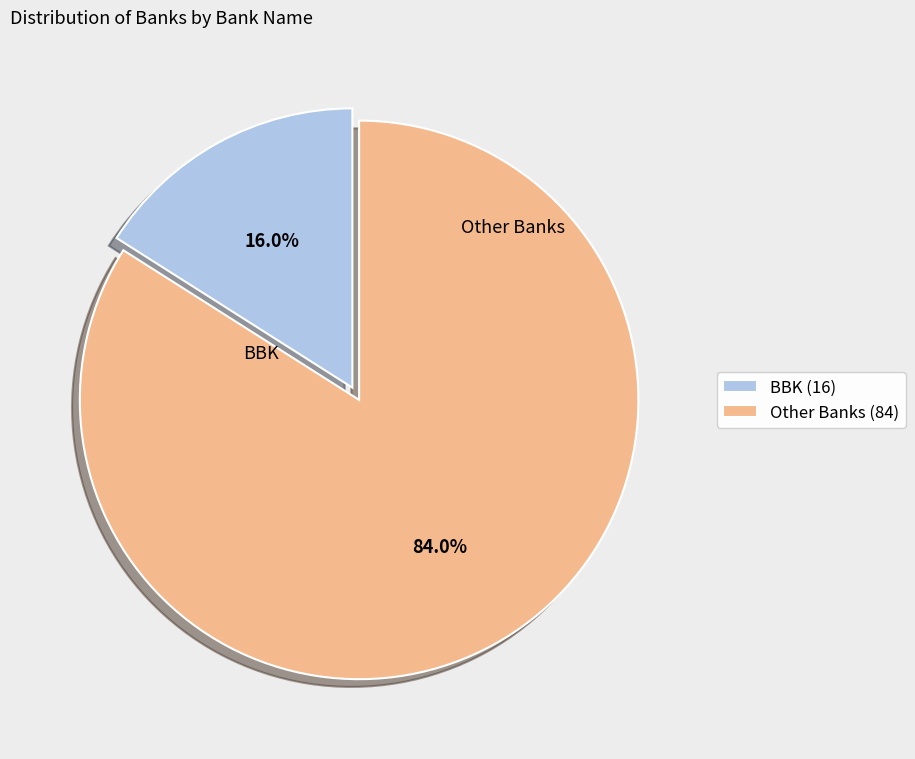

Count the number of slices in the pie.

2